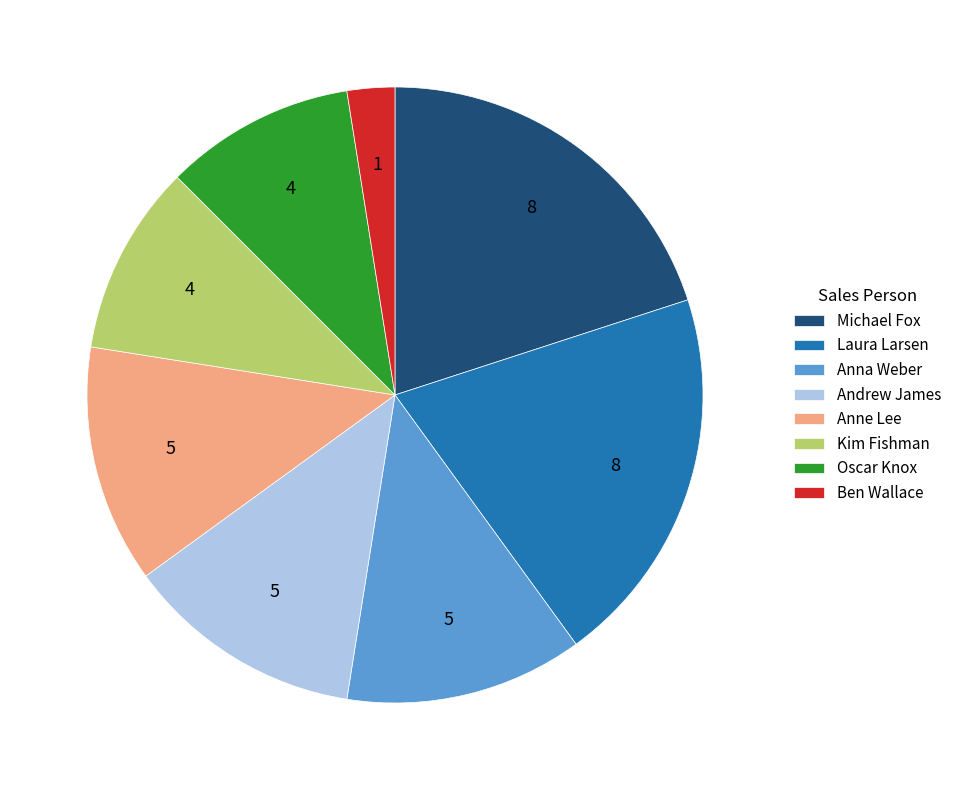

Is there a majority slice in this chart?

No